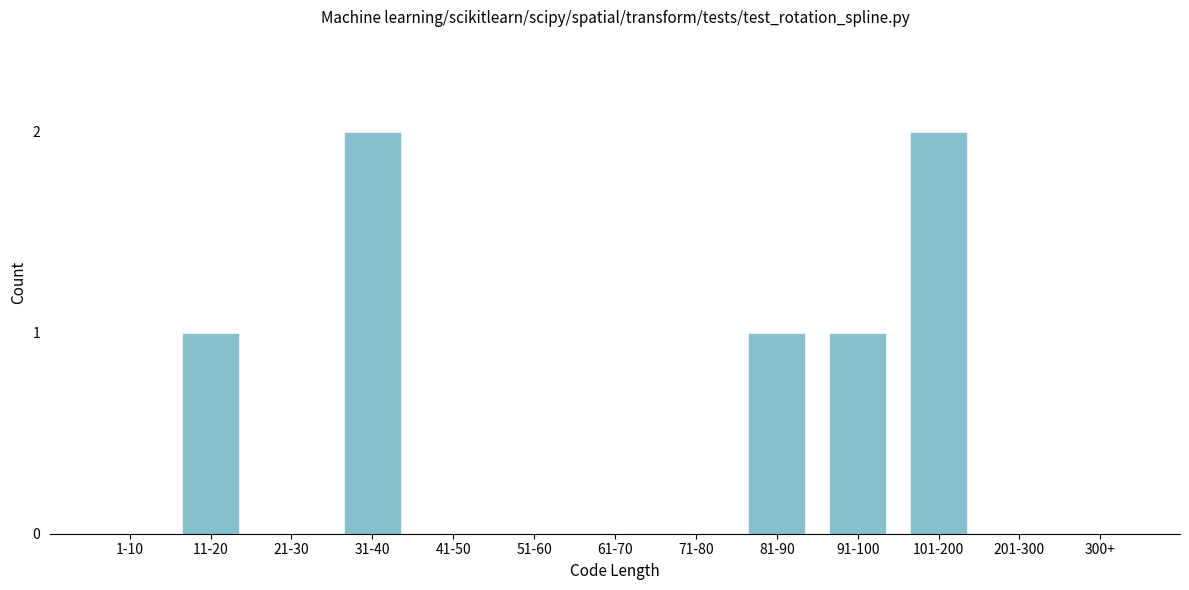

What is the sum of all values?

7